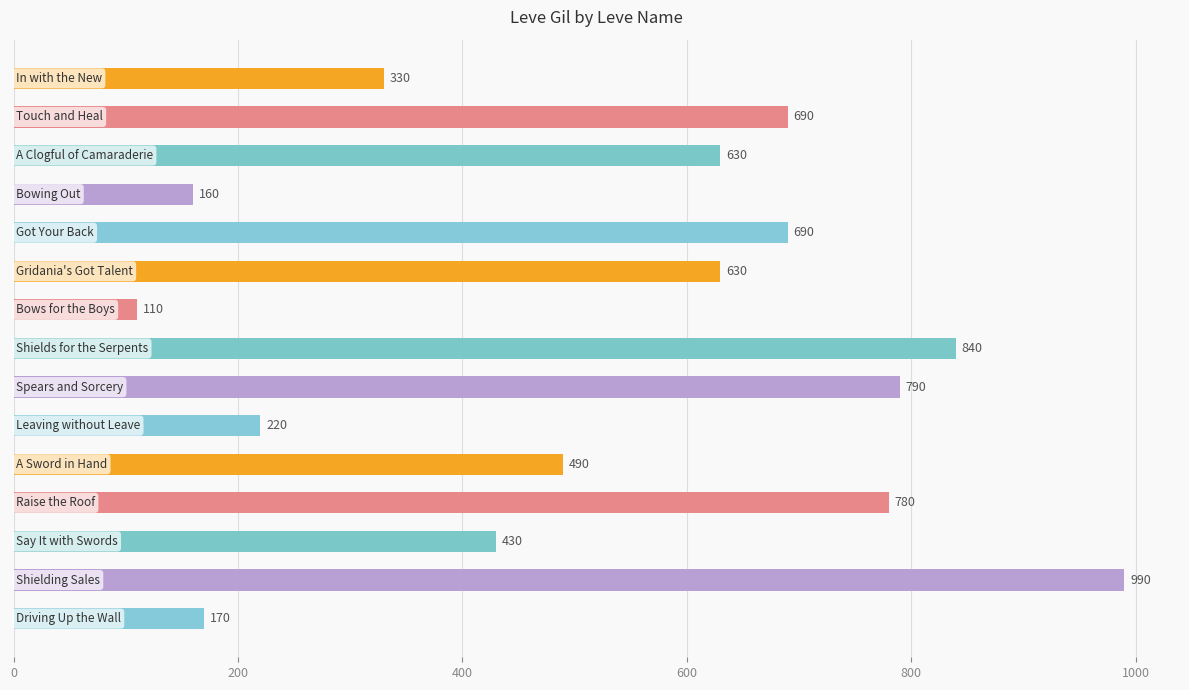

What is the greatest value displayed?

990